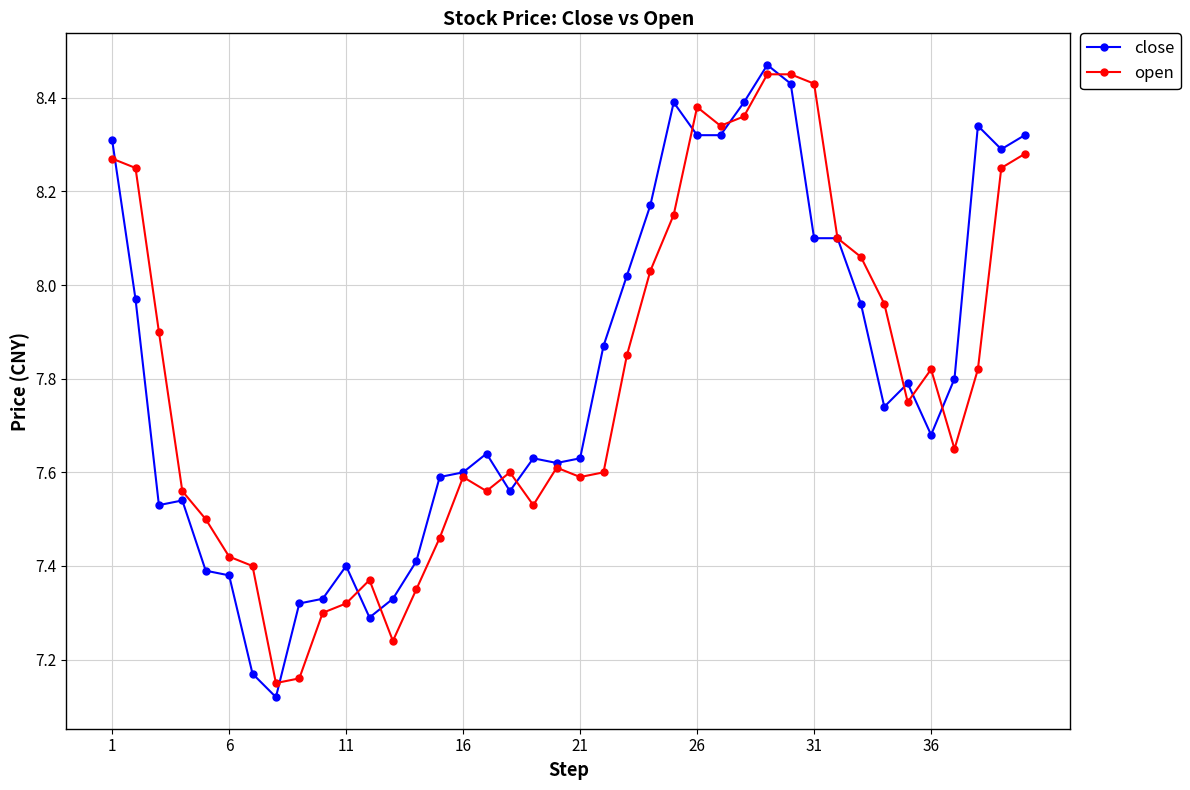

True or false: close has more than 2 points higher than both neighbors.

True